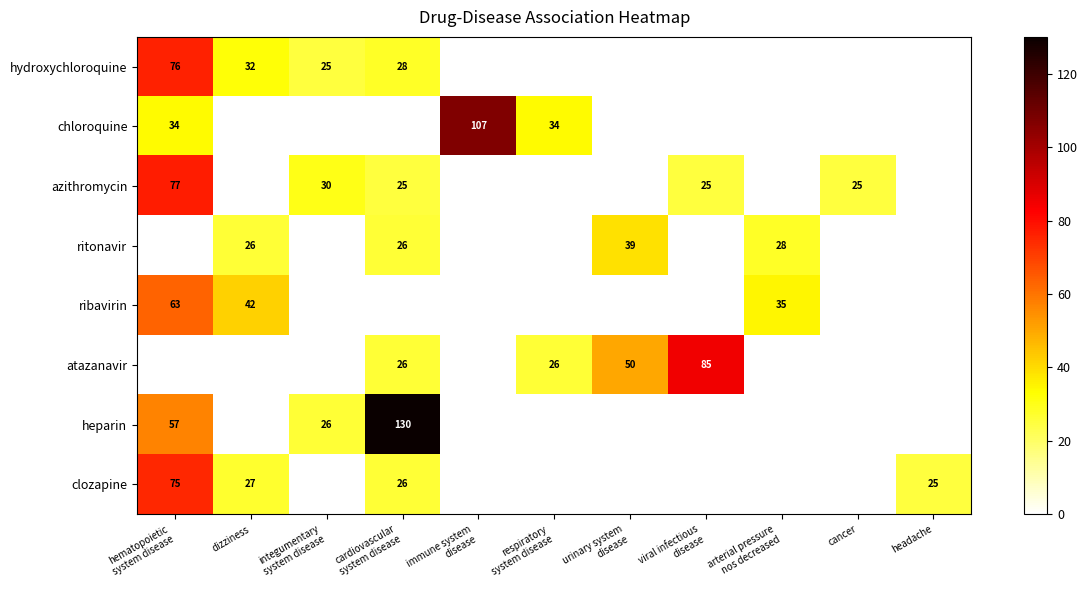

At which label does chloroquine reach its peak?

immune system disease